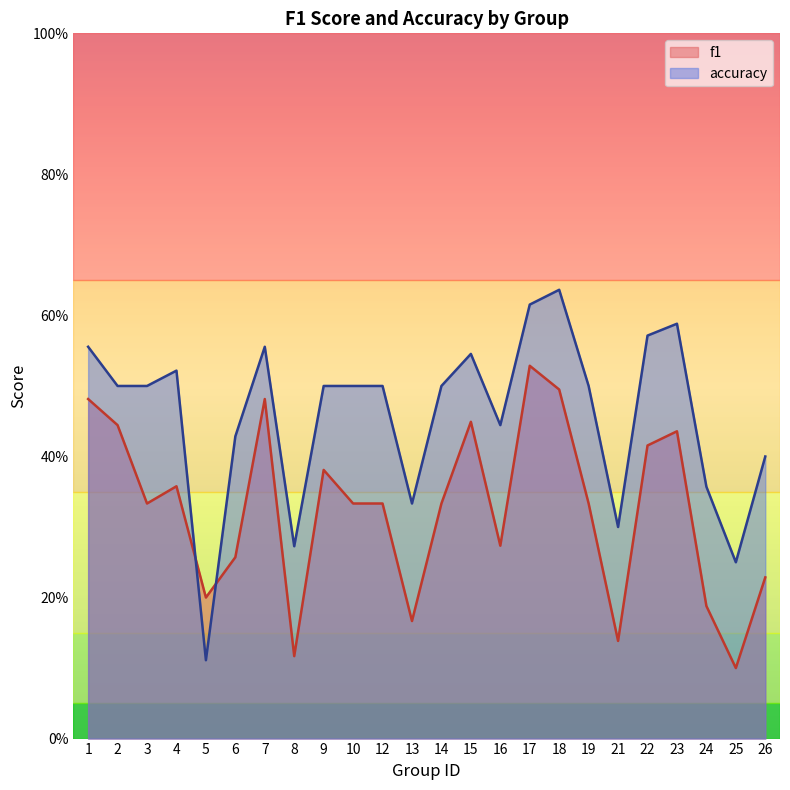

Reading left to right, list all the values displayed in this chart.

f1: 1=0.5	2=0.4	3=0.3	4=0.4	5=0.2	6=0.3	7=0.5	8=0.1	9=0.4	10=0.3	12=0.3	13=0.2	14=0.3	15=0.4	16=0.3	17=0.5	18=0.5	19=0.3	21=0.1	22=0.4	23=0.4	24=0.2	25=0.1	26=0.2
accuracy: 1=0.6	2=0.5	3=0.5	4=0.5	5=0.1	6=0.4	7=0.6	8=0.3	9=0.5	10=0.5	12=0.5	13=0.3	14=0.5	15=0.5	16=0.4	17=0.6	18=0.6	19=0.5	21=0.3	22=0.6	23=0.6	24=0.4	25=0.2	26=0.4